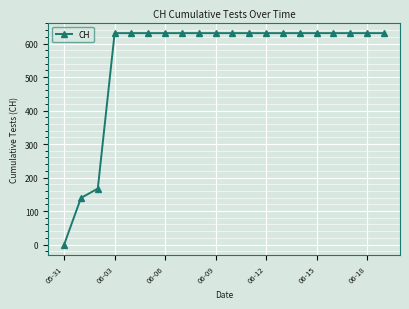

How many data points does each series have?

20